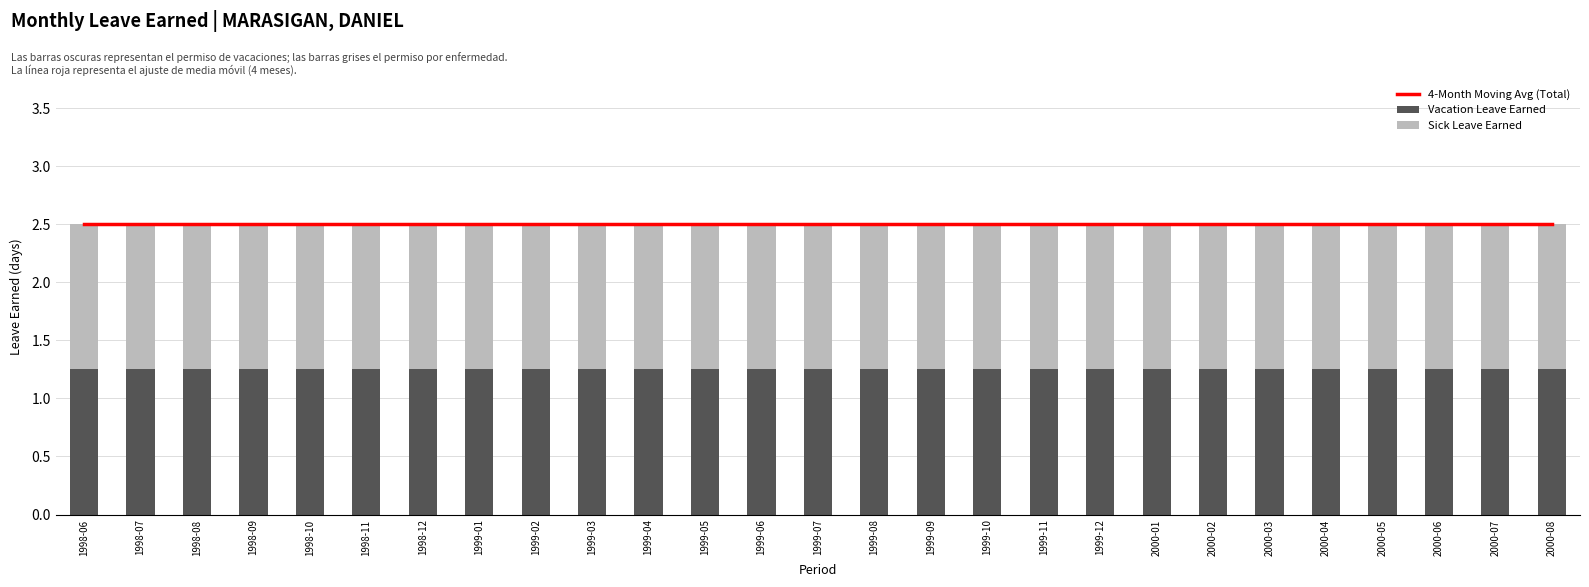

What is the sum of all Vacation Leave Earned values?

33.8